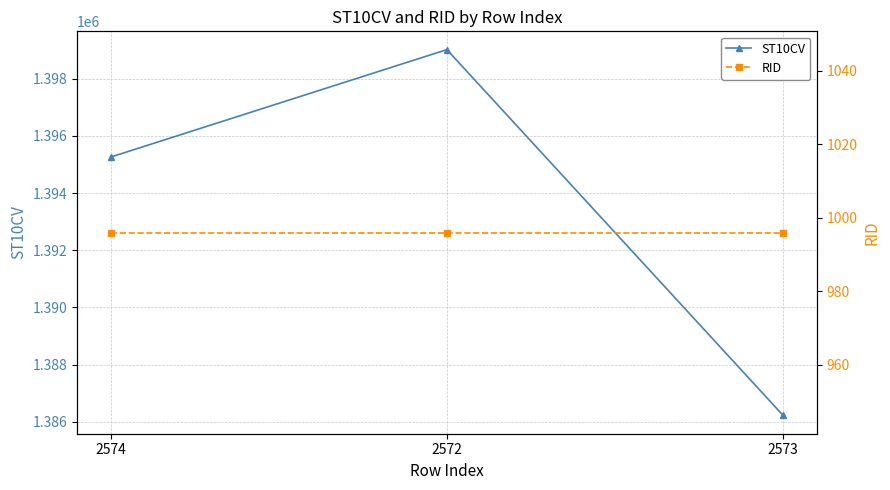

Between 2573 and 2574, which is larger?

2574